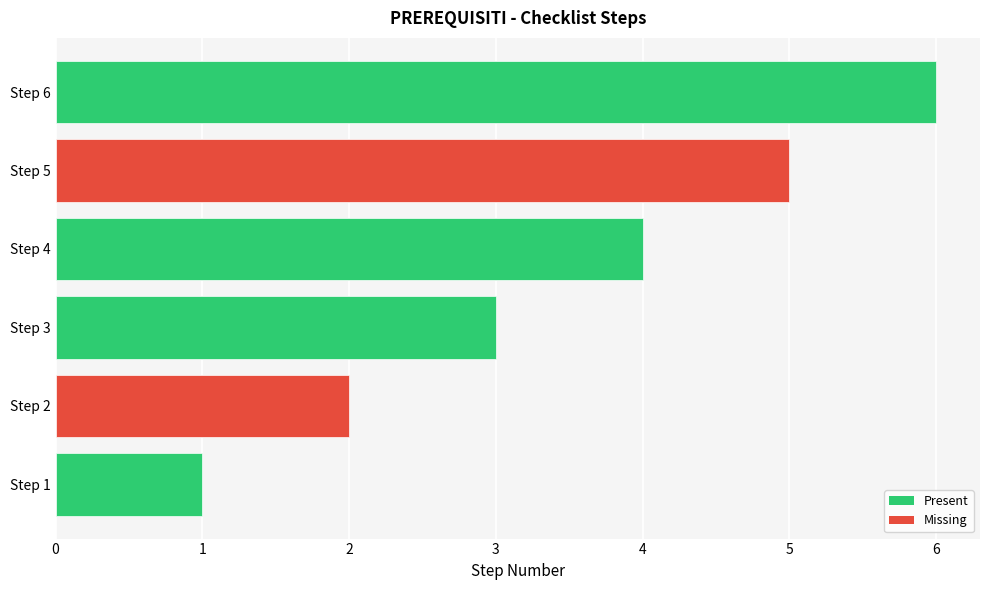

Does the chart contain any negative values?

No